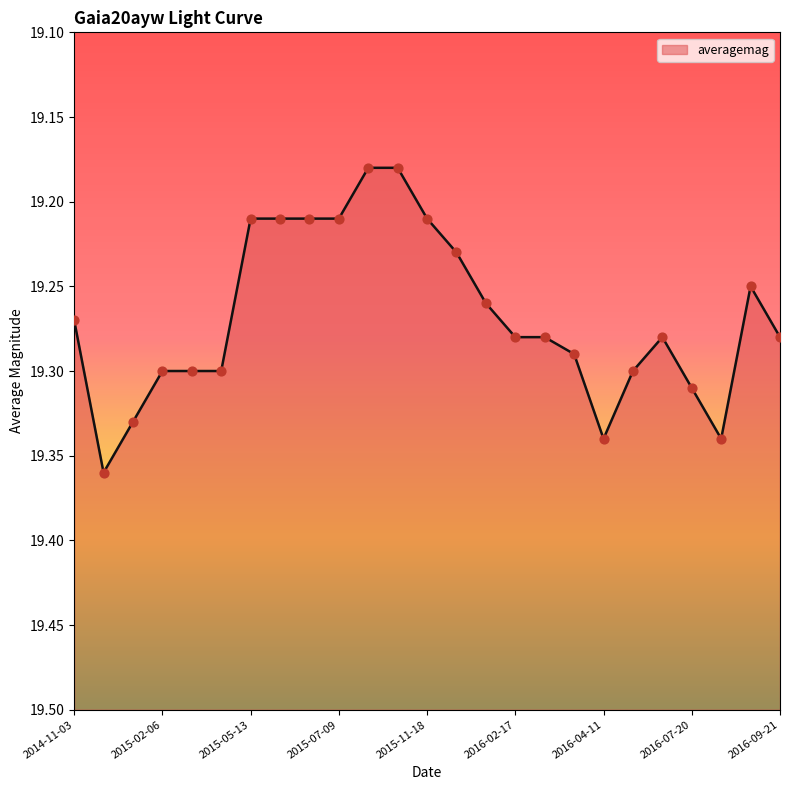

What is the ratio of the value at 2016-06-14 to the value at 2016-02-17?

1.0